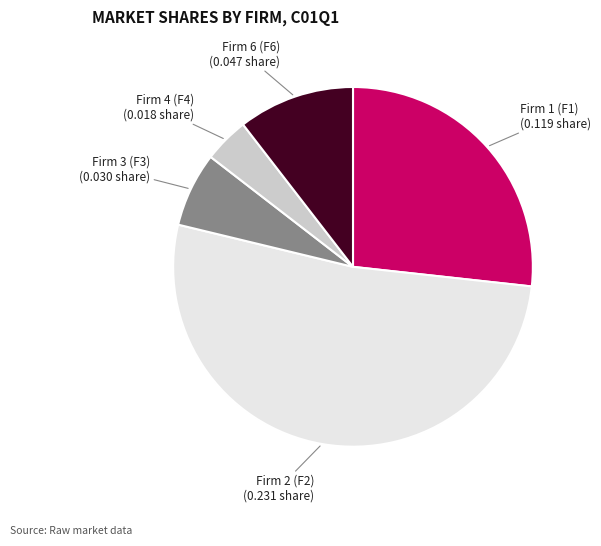

Does any single category account for the majority?

Yes